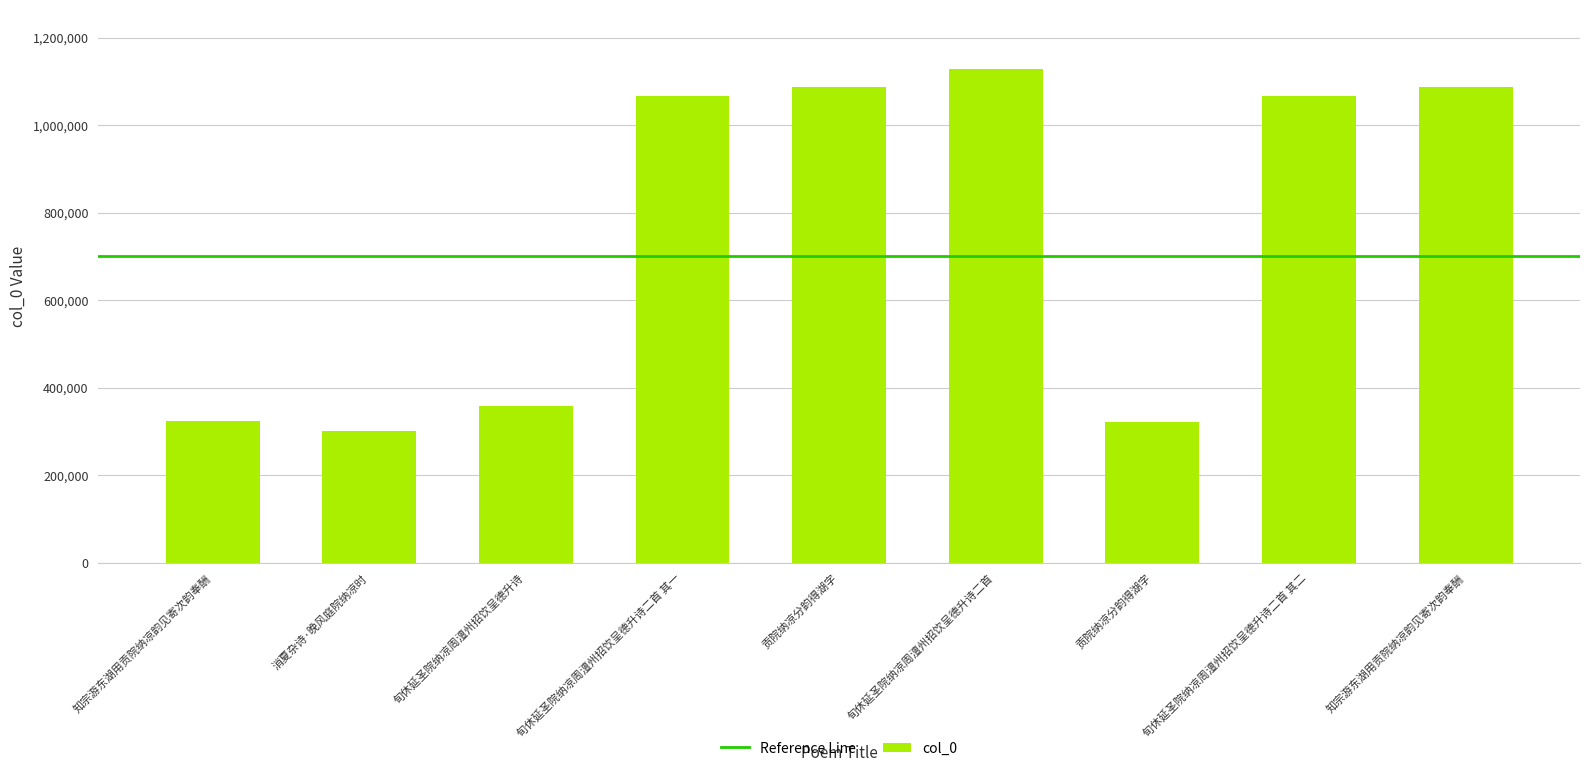

What is the difference between the maximum and minimum values?

827696